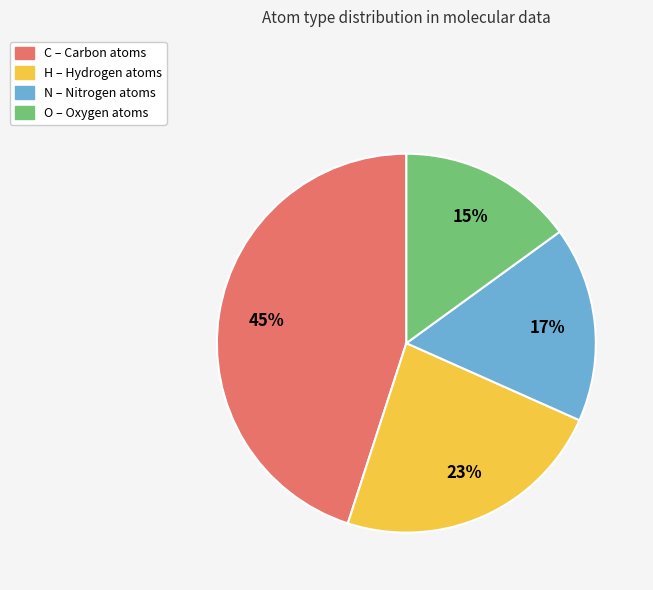

Which has a higher value, H or O?

H